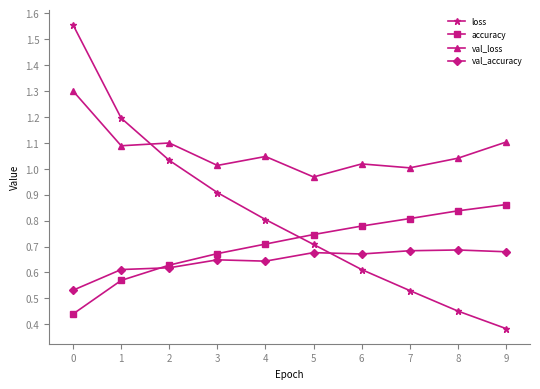

Which label corresponds to the smallest value in the chart?

9